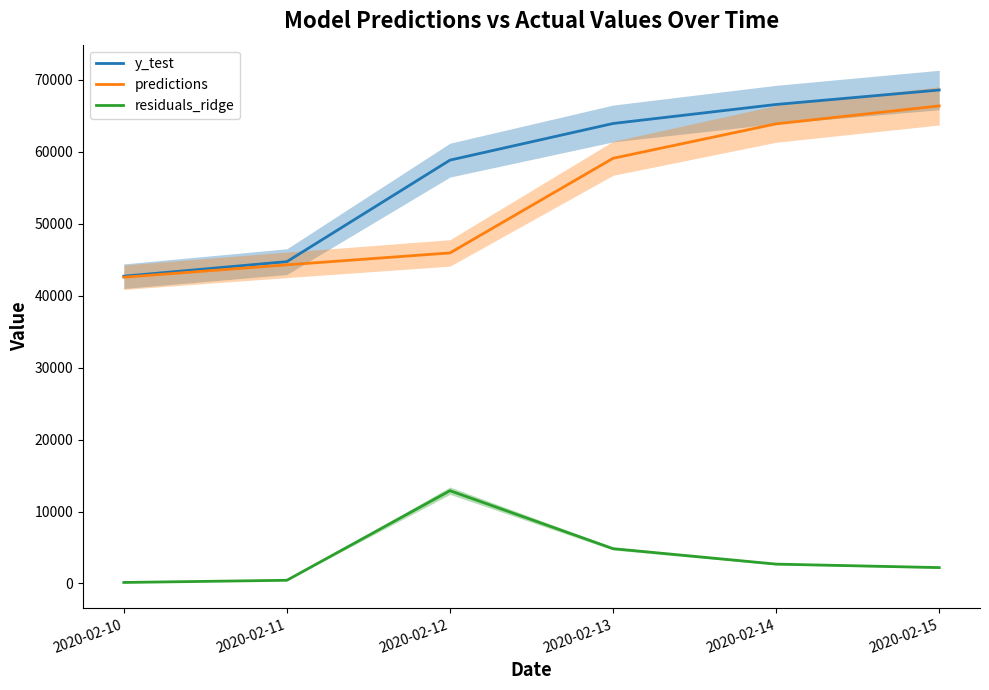

At which label does y_test first exceed 63932?

2020-02-14